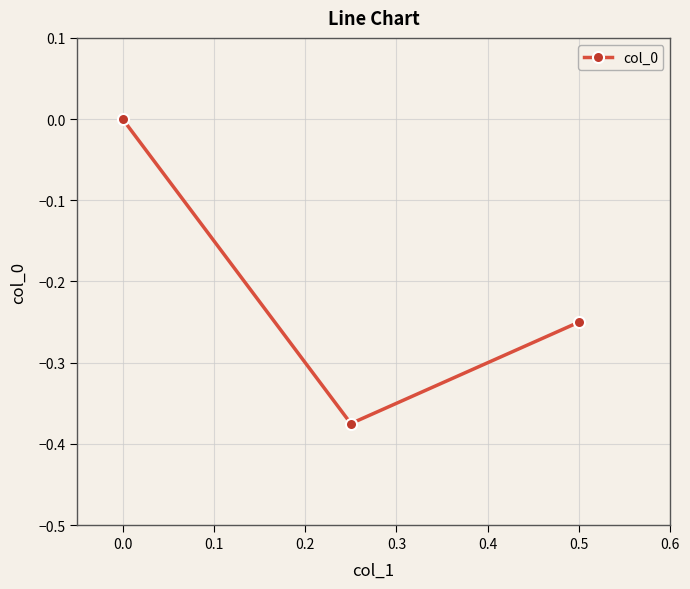

Is it true that the value at 0.0 is -0.2?

False